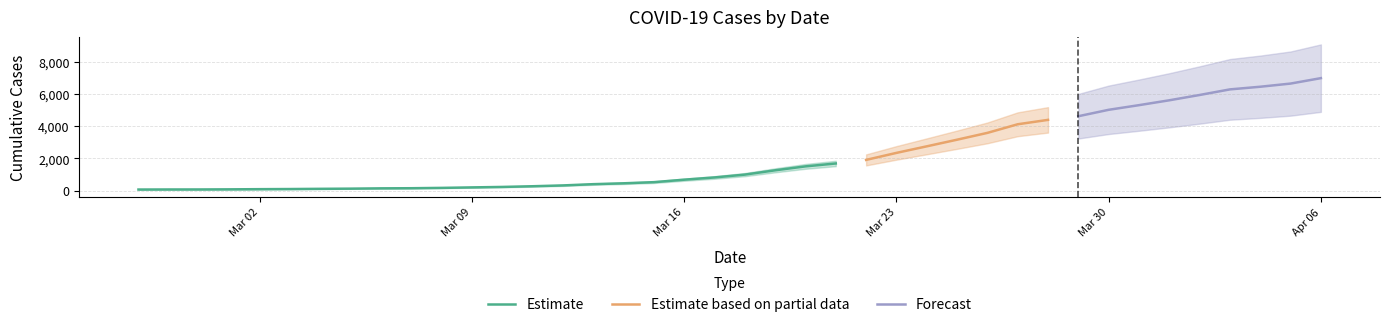

What is the sum of the values at 2020-03-03 and 2020-03-10?

321